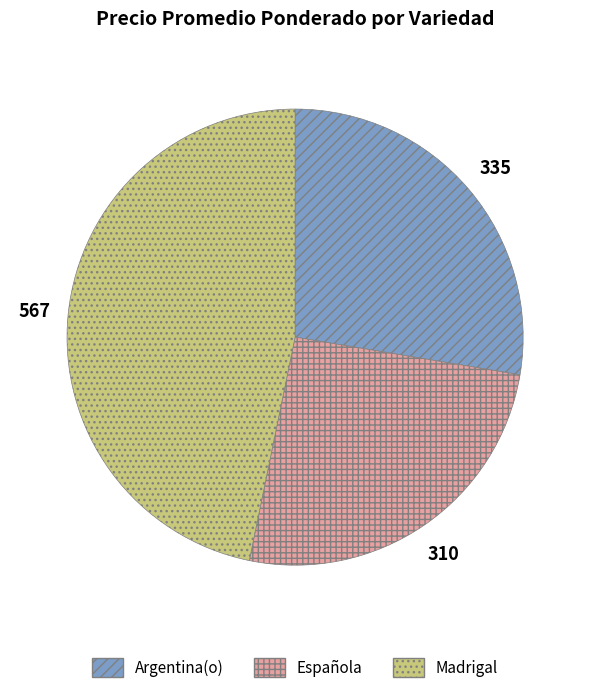

Combined, do Española and Madrigal account for over 50%?

Yes